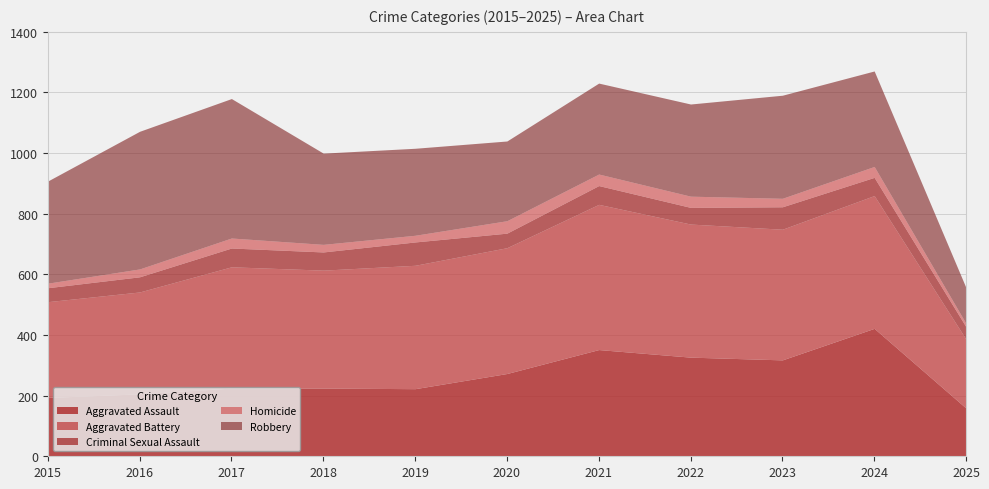

True or false: Homicide has a value of 5 at 2025.

False